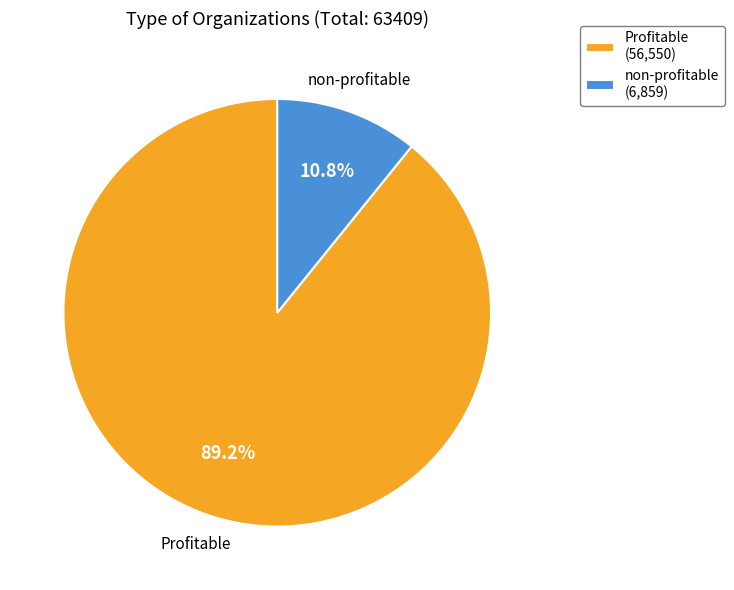

Is there a majority slice in this chart?

Yes